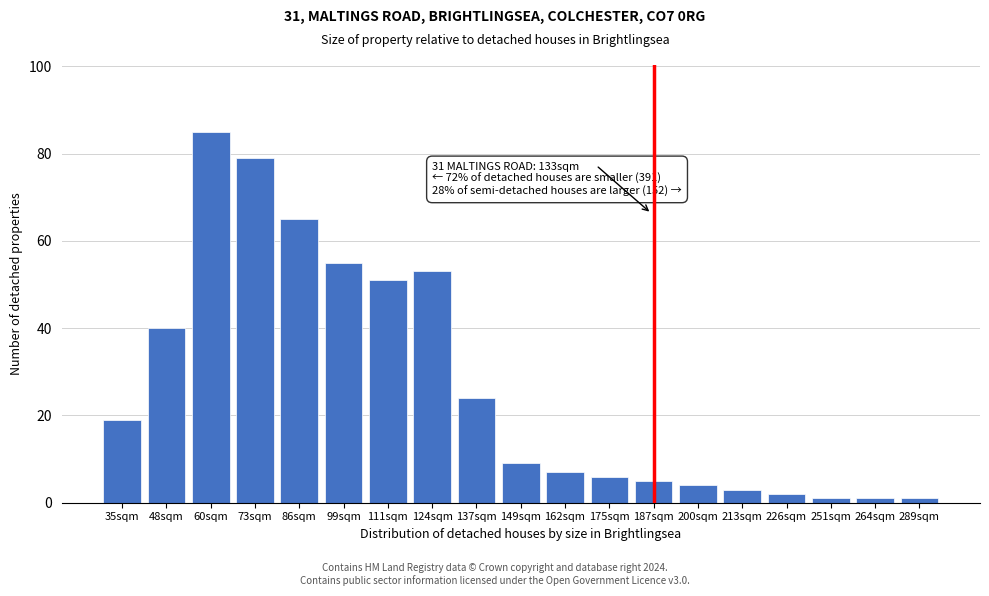

Reading right to left, list all the values displayed in this chart.

1	1	1	2	3	4	5	6	7	9	24	53	51	55	65	79	85	40	19